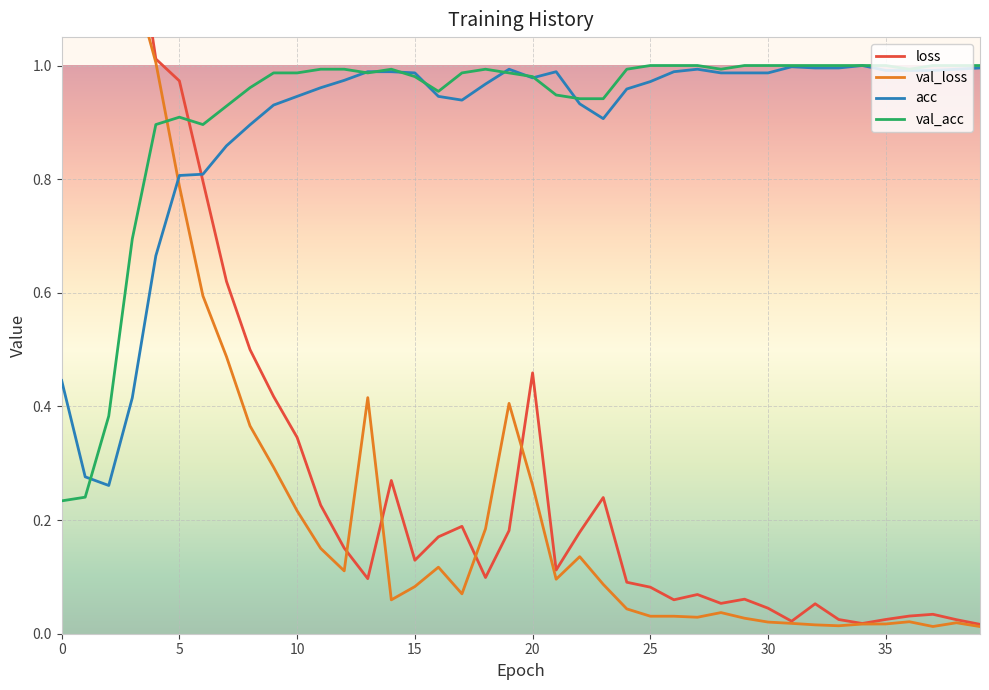

How many interior local valleys does the loss series have?

8